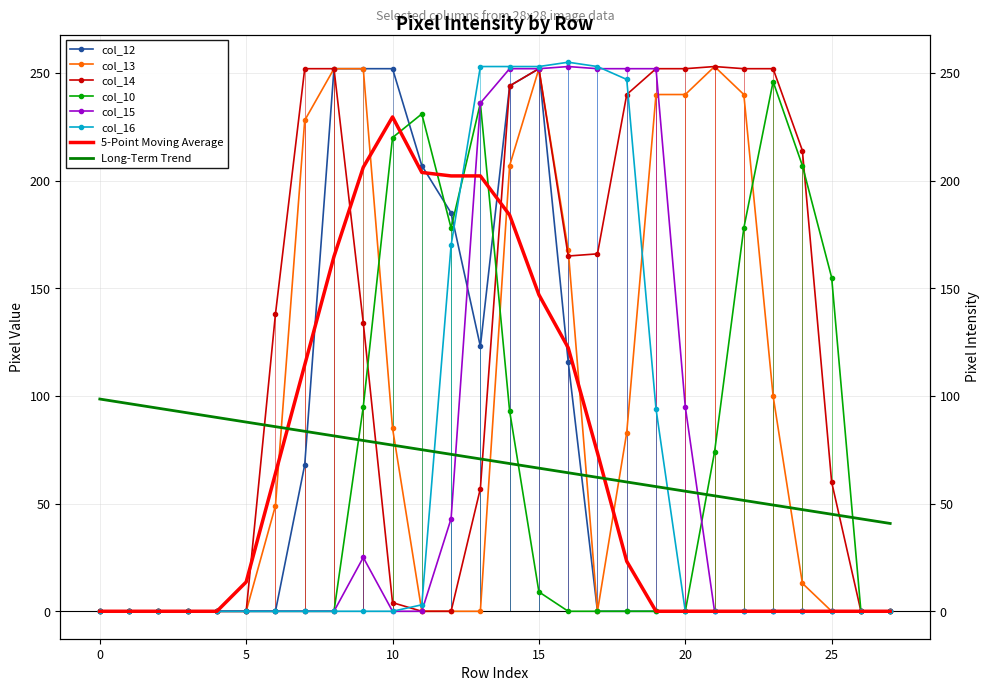

At 8, list the series in order from smallest to largest.

col_10, col_15, col_16, col_12, col_13, col_14